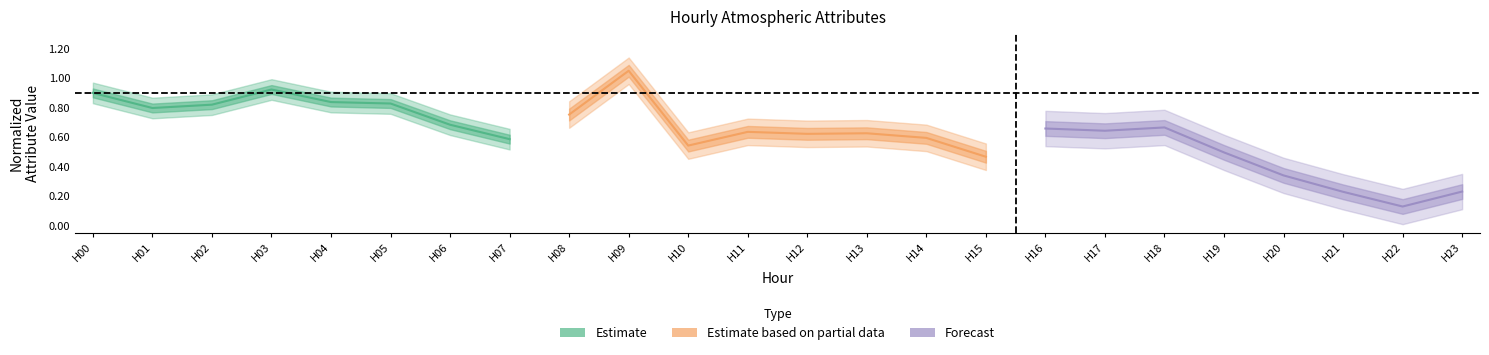

What is the sum of all Estimate values?

6.4